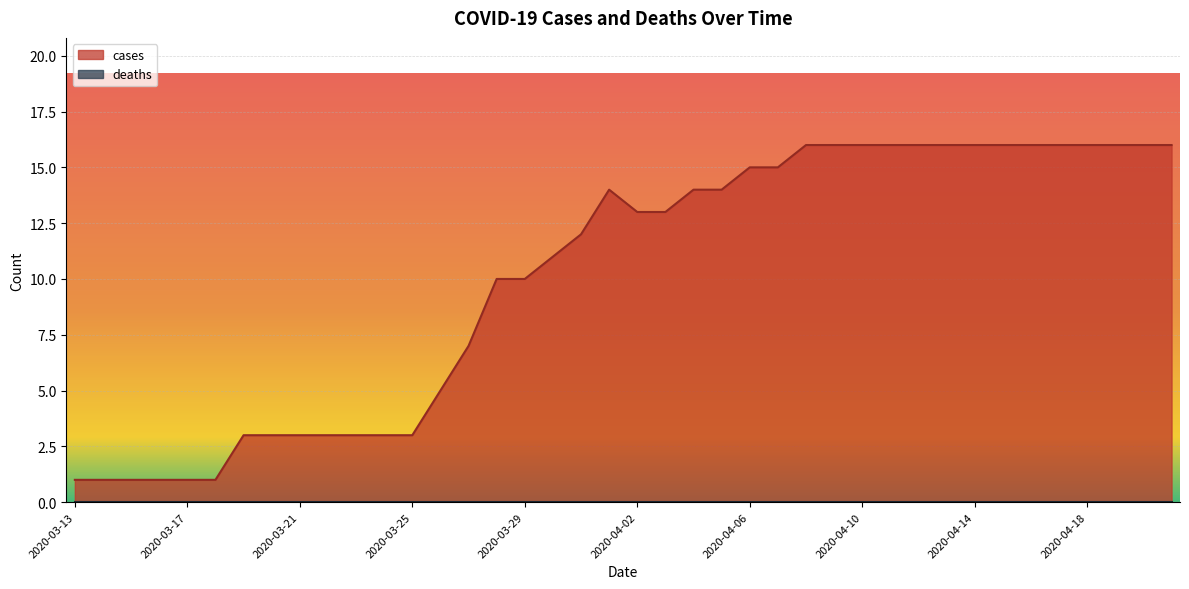

What is the label of the 28th point from the left?

2020-04-09